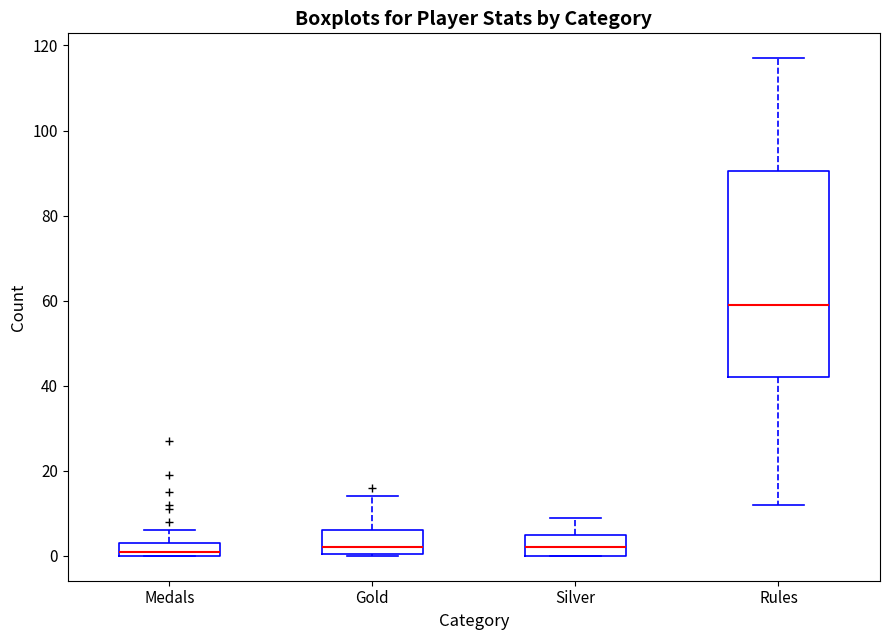

Where does the median line of the box for Silver sit on the y-axis? The values are not printed on the chart, so give them approximately, as read against the axis.

2